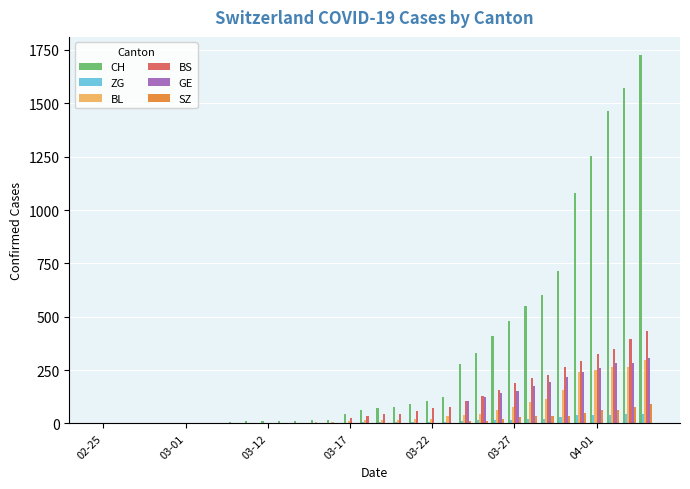

What is the greatest value displayed?

1725